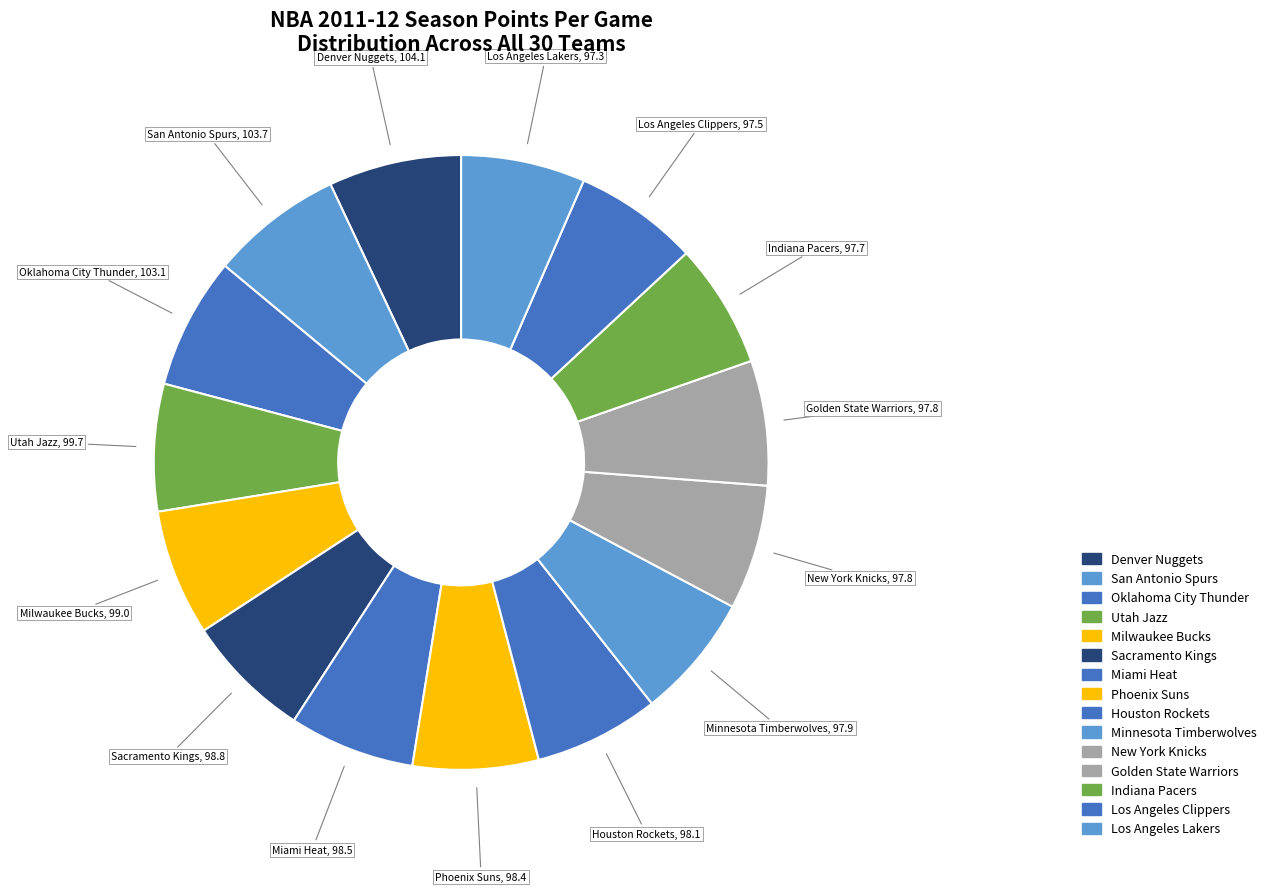

What is the largest slice in the pie chart?

Denver Nuggets